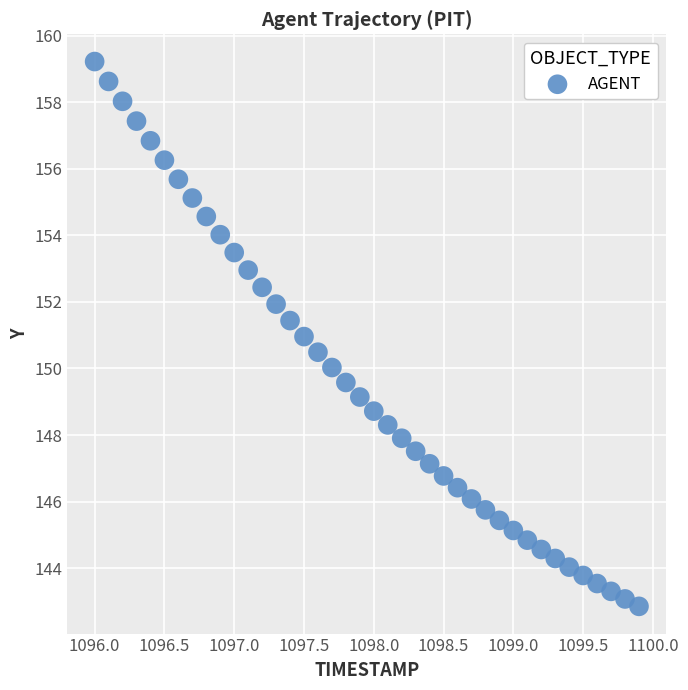

What is the range of X values (max minus min)?

3.9